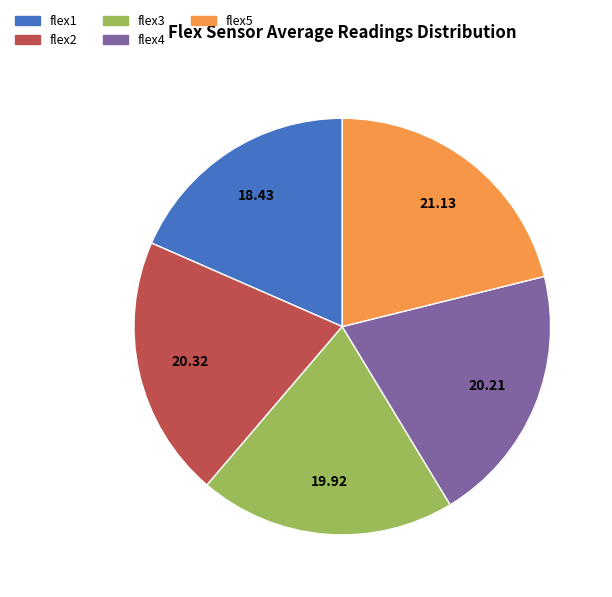

Combined, do flex1 and flex5 account for over 50%?

No